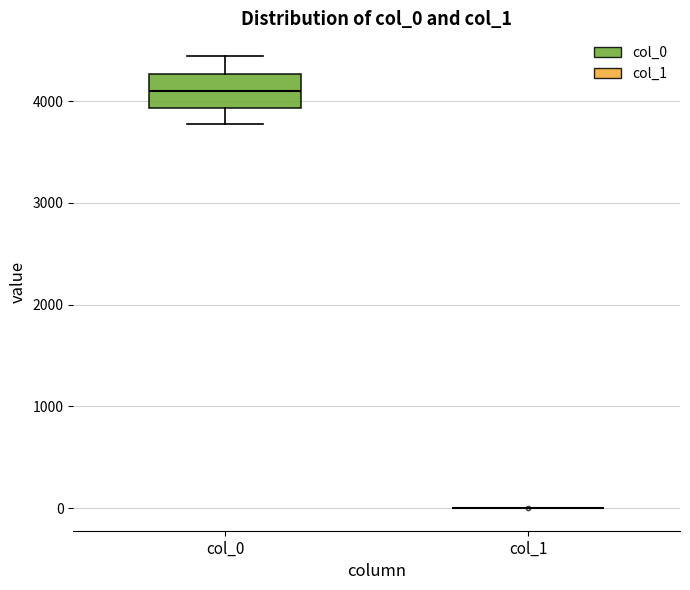

Reading left to right, read every box against the y-axis: the position of its median line, the range the box covers, and the ends of its whiskers. The values are not printed on the chart, so give them approximately, as read against the axis.

col_0: median 4100, box 3900 to 4300, whiskers 3800 to 4400
col_1: box collapsed to a line at 0, whiskers 0 to 0